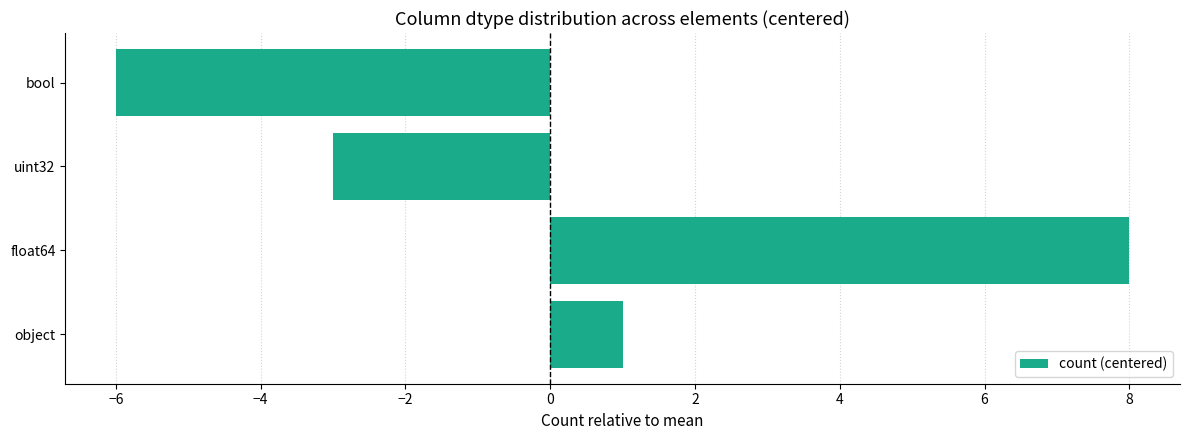

What is the smallest value displayed?

-6